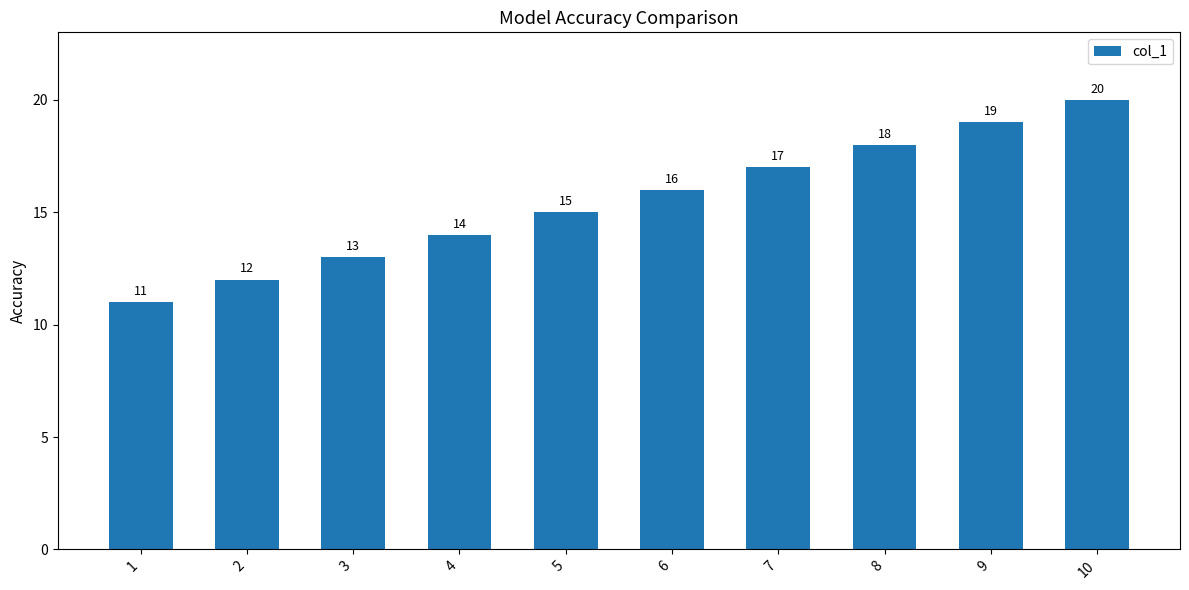

What is the value of the 3rd bar from the left?

13